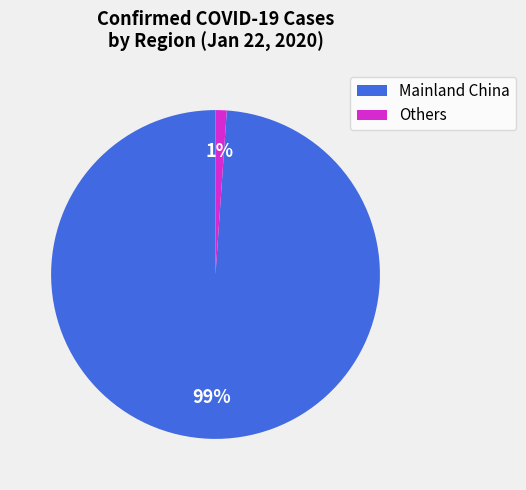

Does any single category account for the majority?

Yes